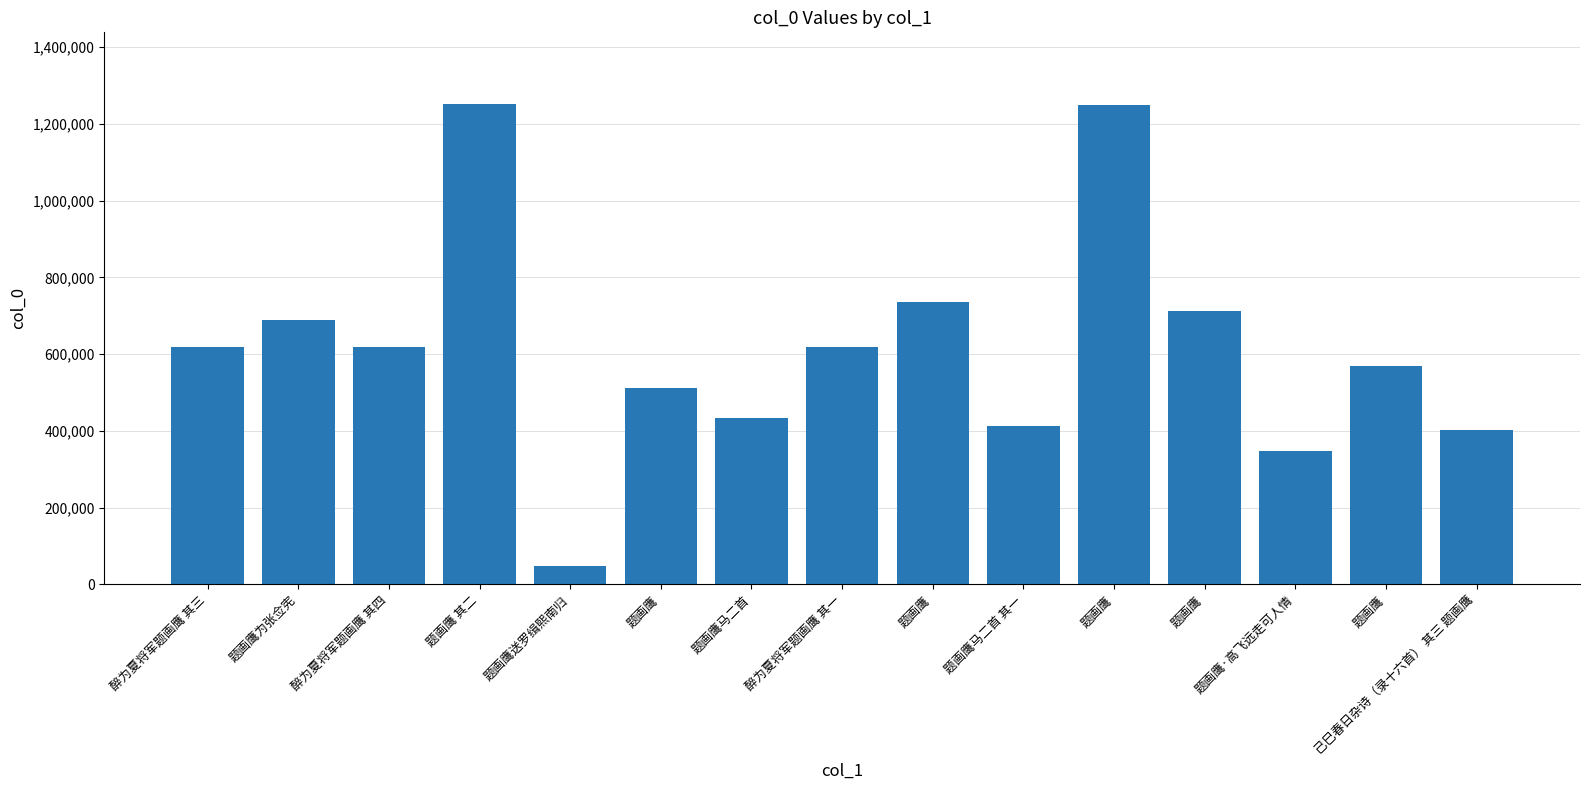

Approximately how many times larger is the value at 醉为夏将军题画鹰 其四 compared to 题画鹰?

0.5